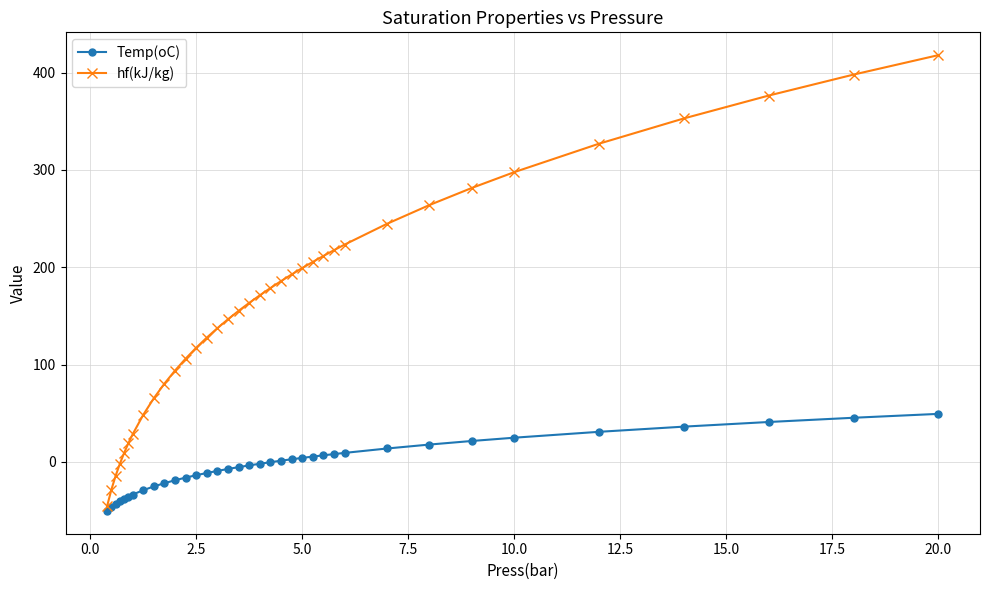

Rank the series by their maximum value, from lowest to highest.

Temp(oC), hf(kJ/kg)